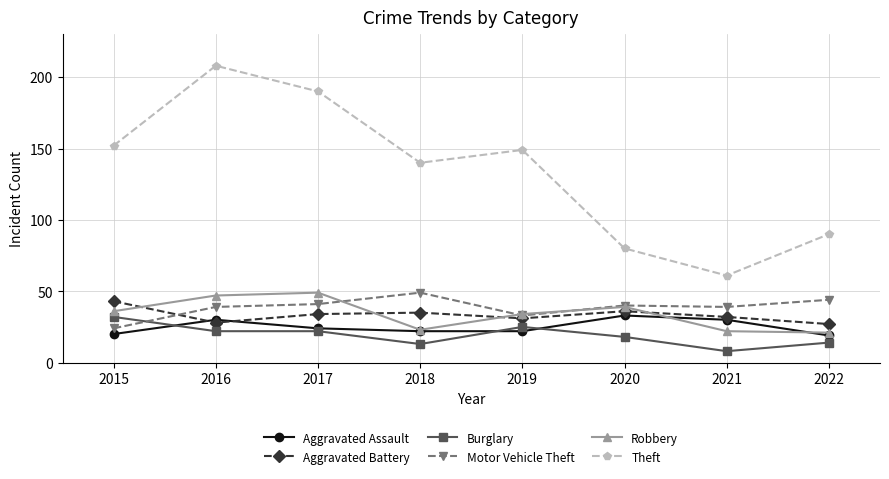

Reading left to right, transcribe all the data shown in this chart.

Aggravated Assault: 2015=20	2016=30	2017=24	2018=22	2019=22	2020=33	2021=30	2022=19
Aggravated Battery: 2015=43	2016=28	2017=34	2018=35	2019=31	2020=36	2021=32	2022=27
Burglary: 2015=32	2016=22	2017=22	2018=13	2019=25	2020=18	2021=8	2022=14
Motor Vehicle Theft: 2015=24	2016=39	2017=41	2018=49	2019=33	2020=40	2021=39	2022=44
Robbery: 2015=36	2016=47	2017=49	2018=23	2019=34	2020=39	2021=22	2022=21
Theft: 2015=152	2016=208	2017=190	2018=140	2019=149	2020=80	2021=61	2022=90